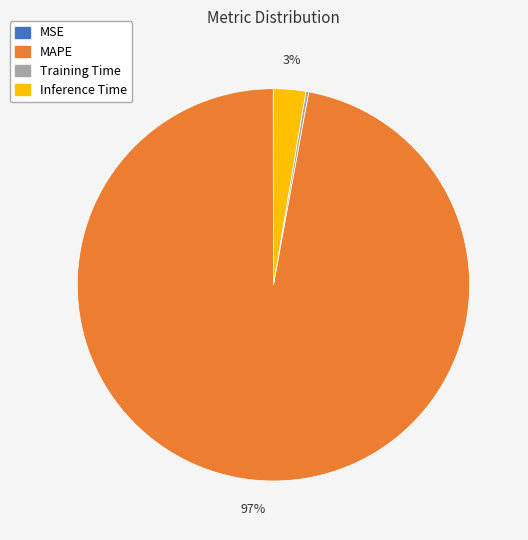

Which slice represents more than half of the pie?

MAPE